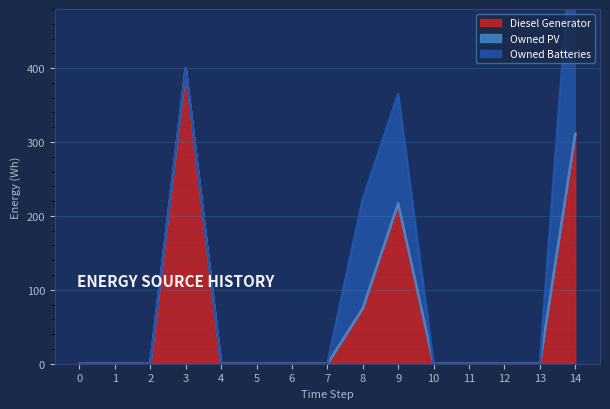

Which series has the widest spread of values?

Diesel Generator